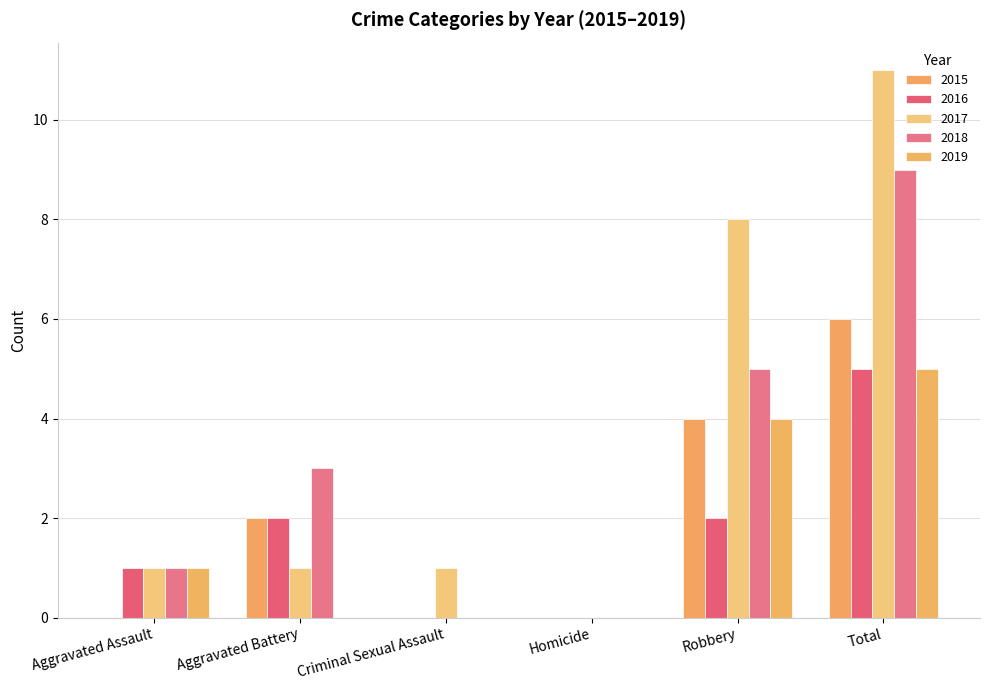

List the labels in order of 2015 value, smallest first.

Aggravated Assault, Criminal Sexual Assault, Homicide, Aggravated Battery, Robbery, Total